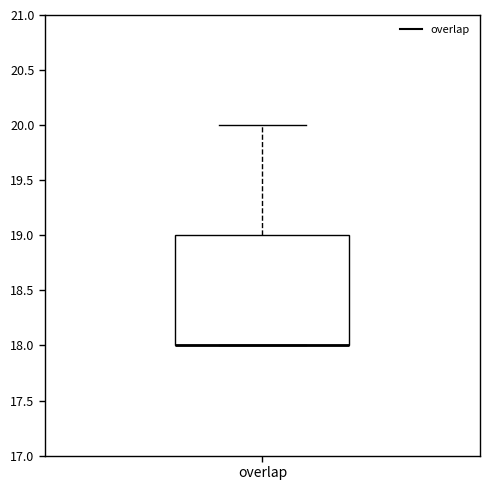

Transcribe this box plot: give where the median line is, the range the box spans, and where the two whiskers end, as read against the y-axis. The values are not printed on the chart, so give them approximately, as read against the axis.

median 18 (drawn on the box's lower edge), box 18 to 19, whiskers 18 to 20